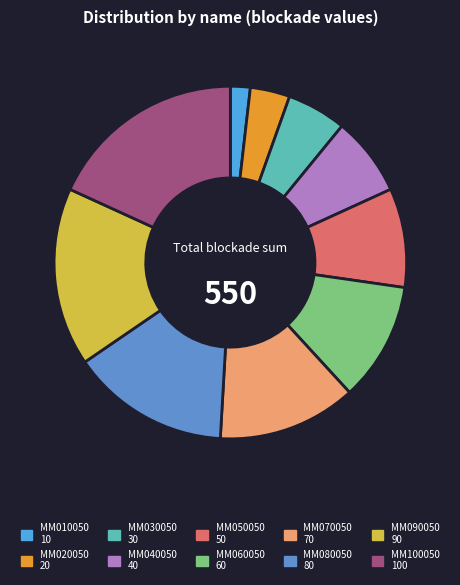

Is there a majority slice in this chart?

No